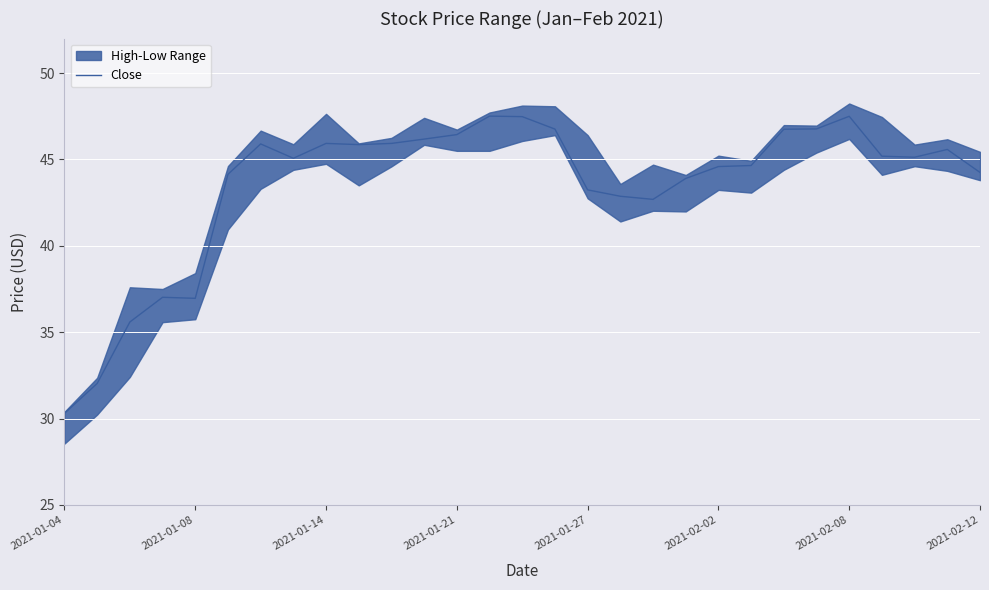

How many points are higher than both their immediate neighbors (excluding endpoints)?

6